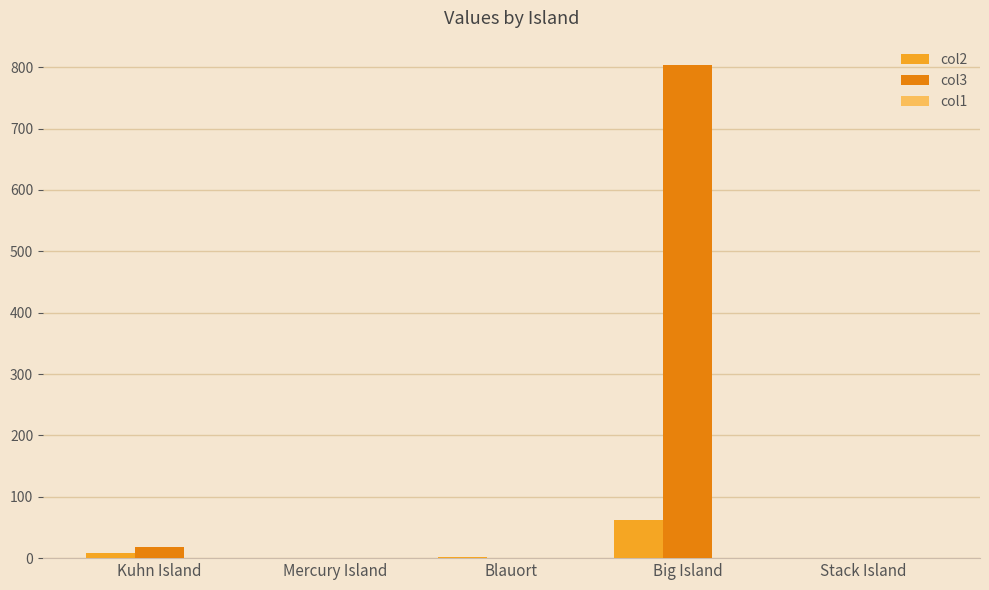

How many categories are shown in the chart?

5